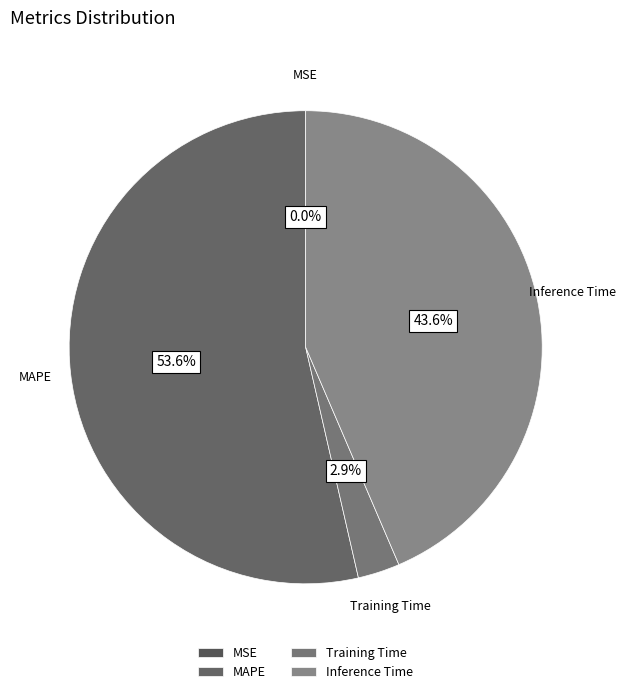

Which slice is the largest?

MAPE